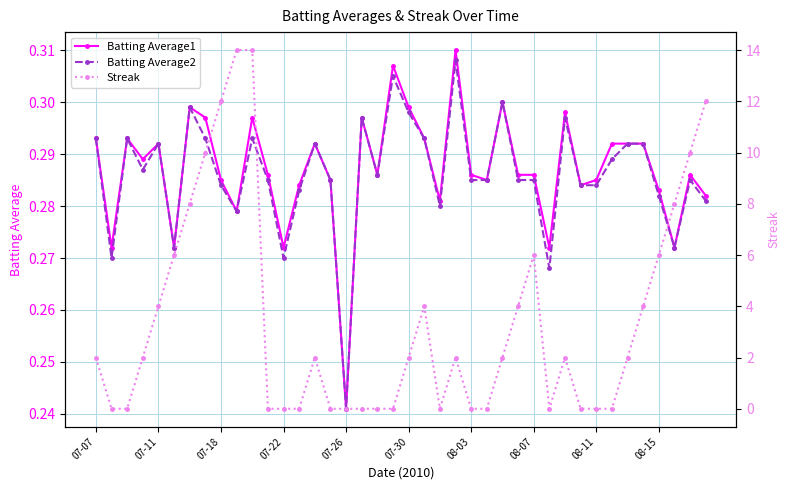

At which label is Batting Average2 closest to 0?

07-26